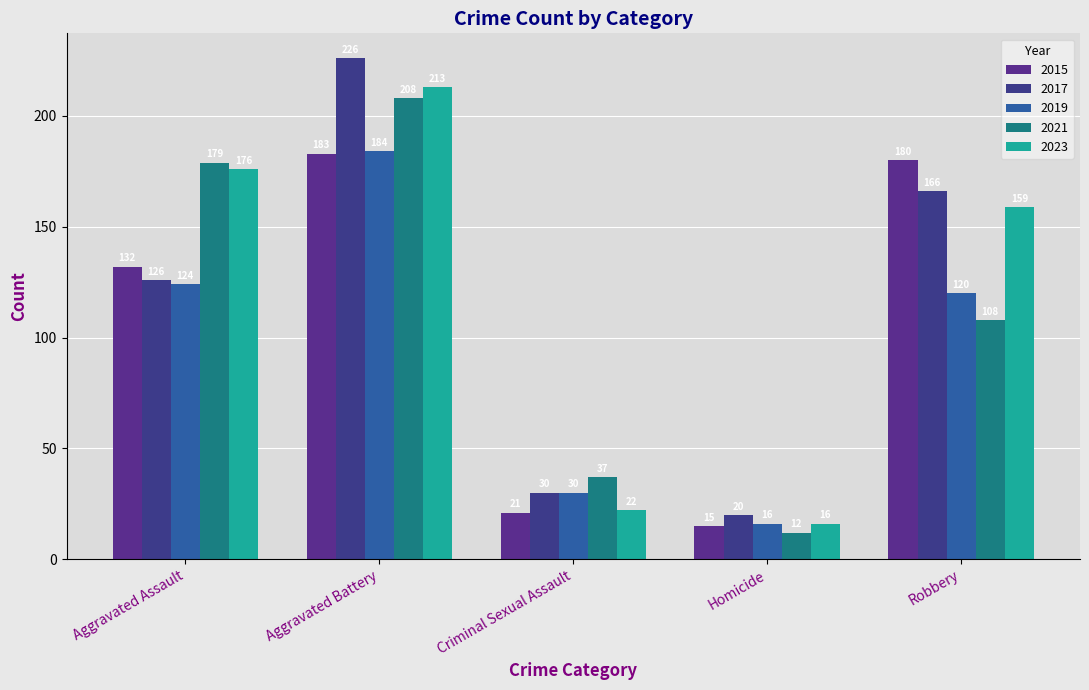

Between Aggravated Assault and Aggravated Battery, which series saw the biggest shift?

2017